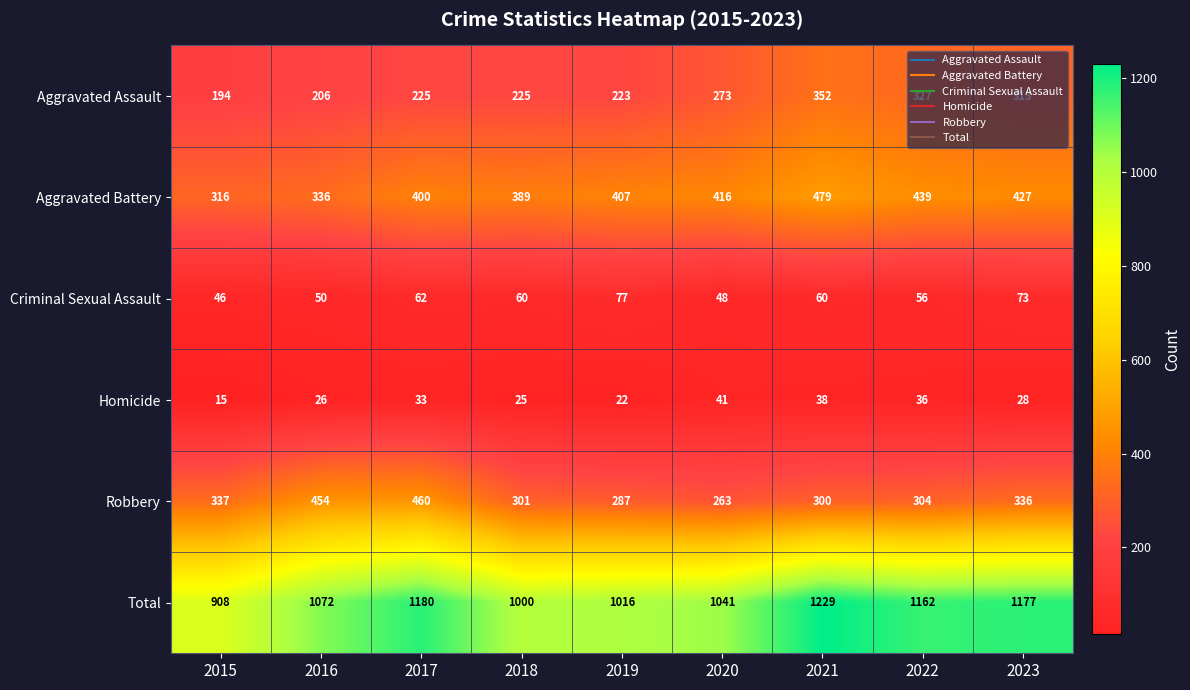

How many categories are shown in the chart?

9